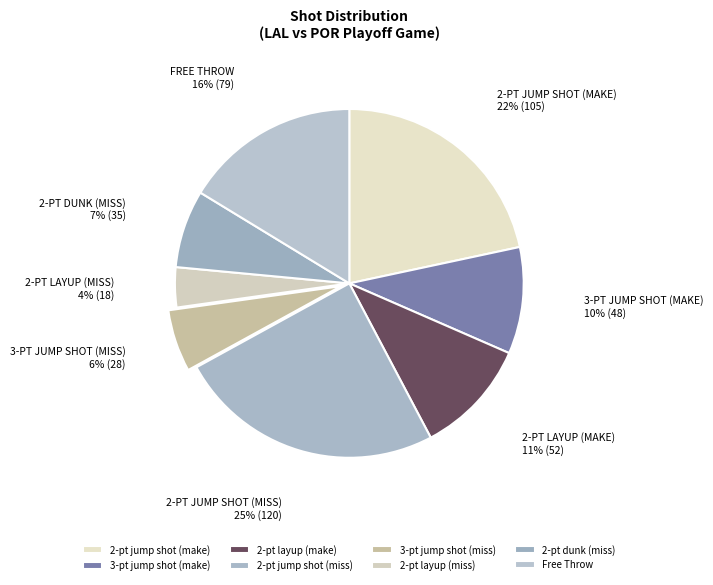

To the nearest percent, what is the average slice percentage?

12%